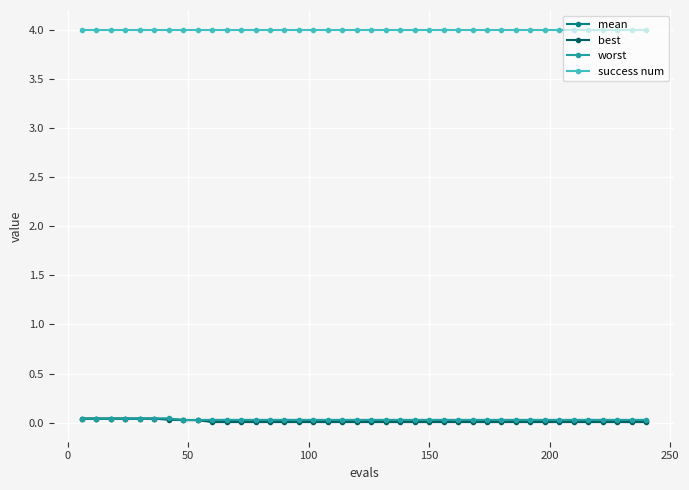

What is the greatest value displayed?

4.0